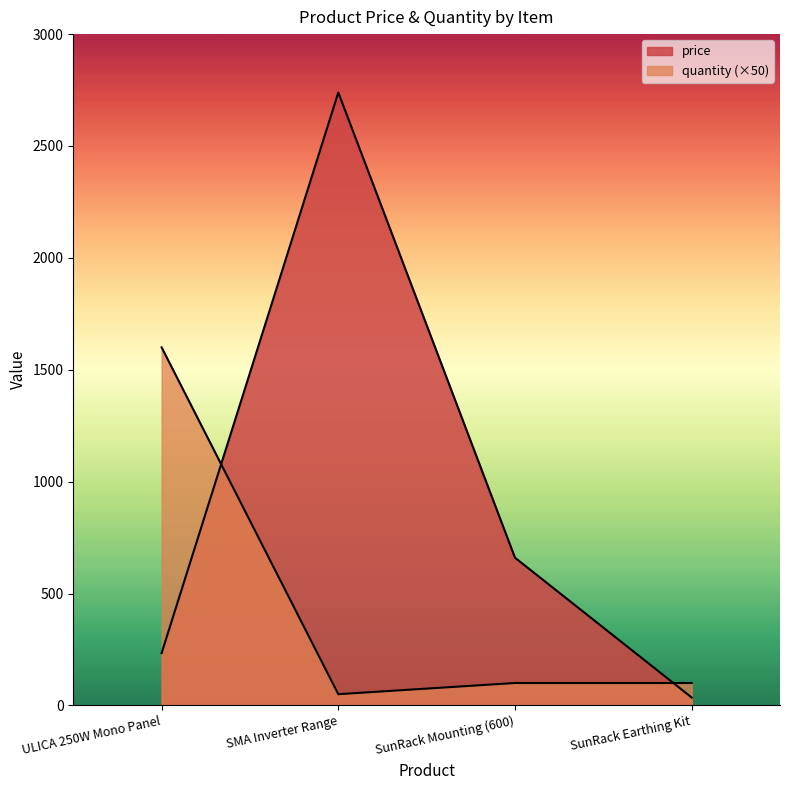

How many lines are shown in the chart?

2